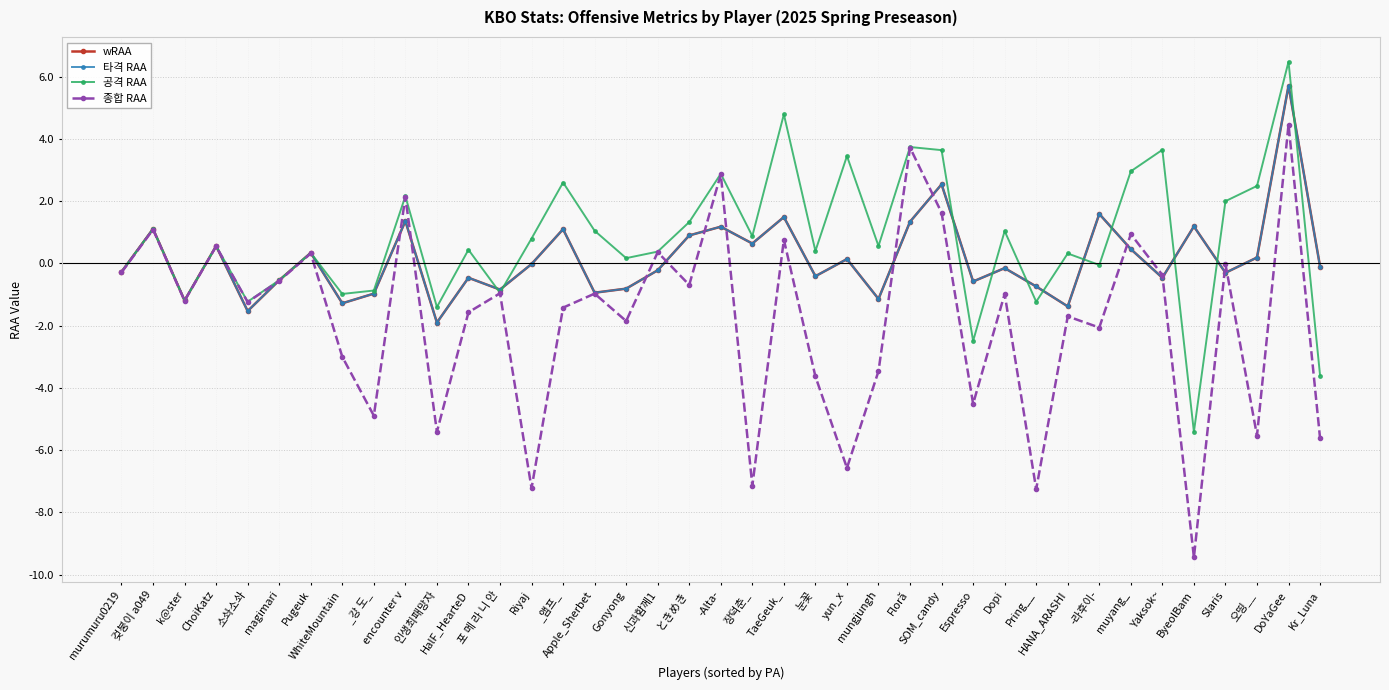

Is it true that 종합 RAA equals 2.1 at encounter v?

True